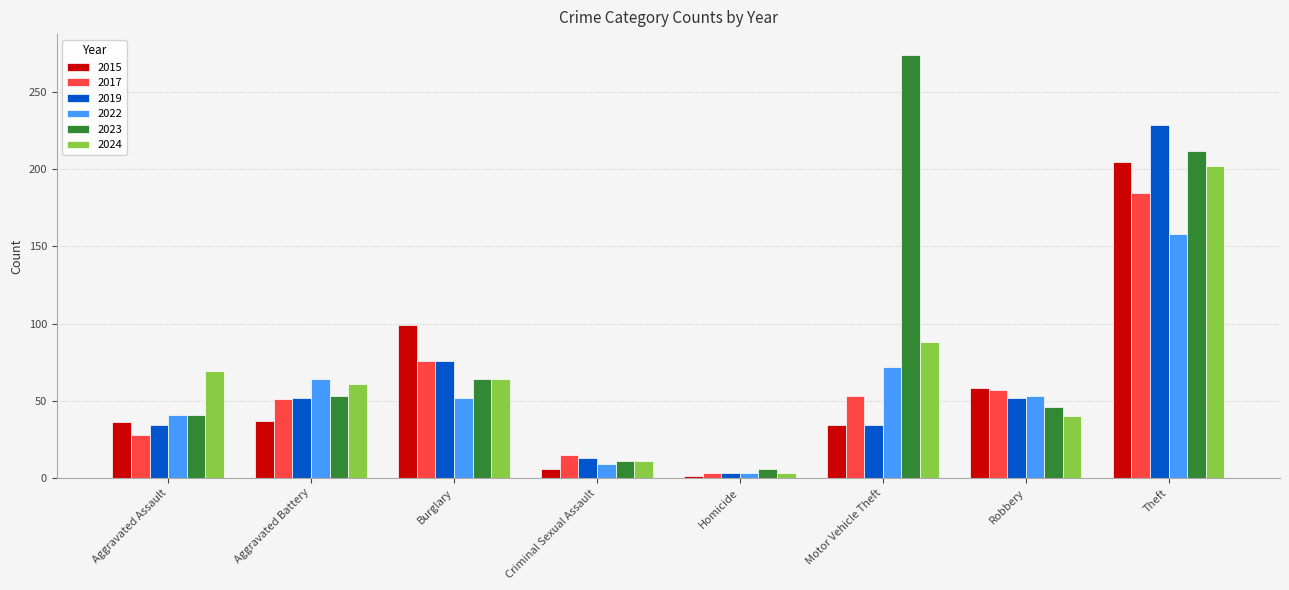

Is it true that 2024 equals 27 at Burglary?

False